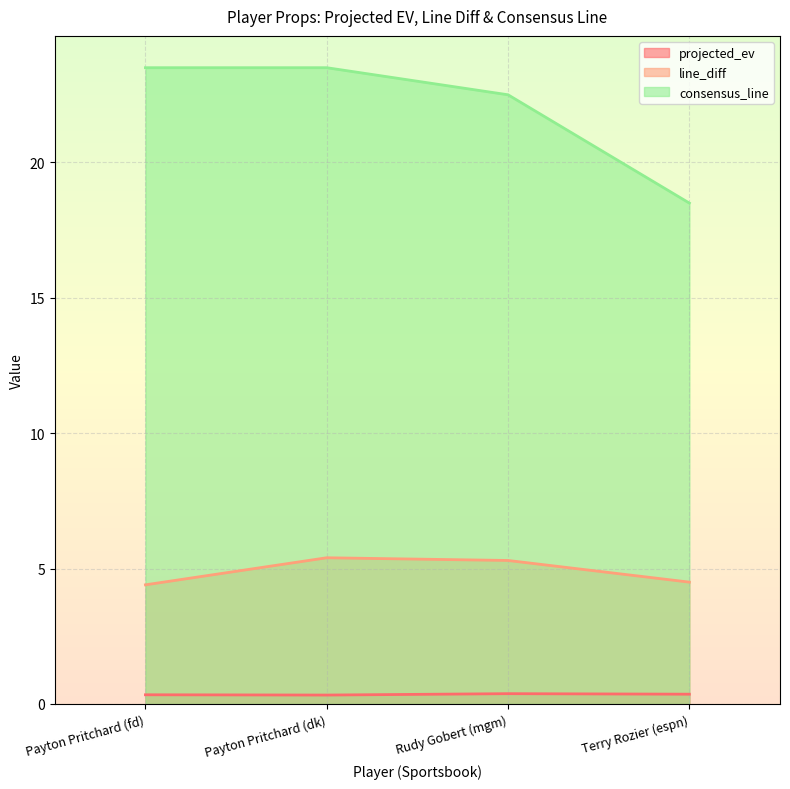

What are all the series names shown in the legend?

projected_ev, line_diff, consensus_line